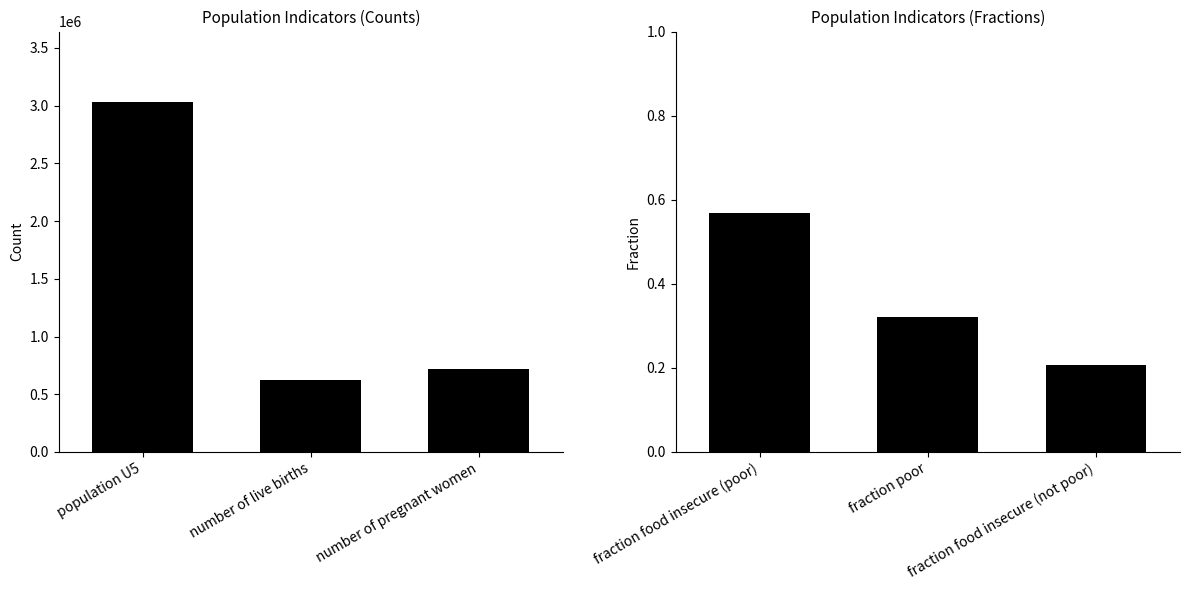

What is the label of the 3rd bar from the right?

fraction food insecure (poor)